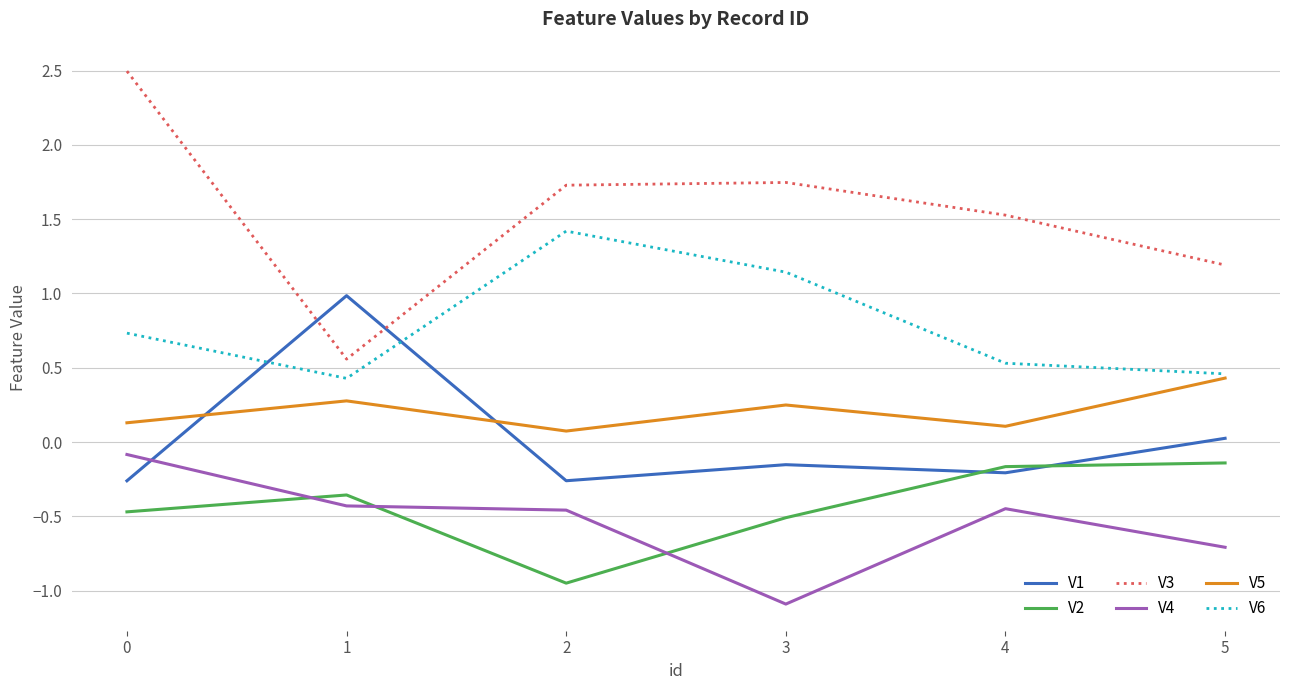

What is the highest value of the V6 series?

1.4